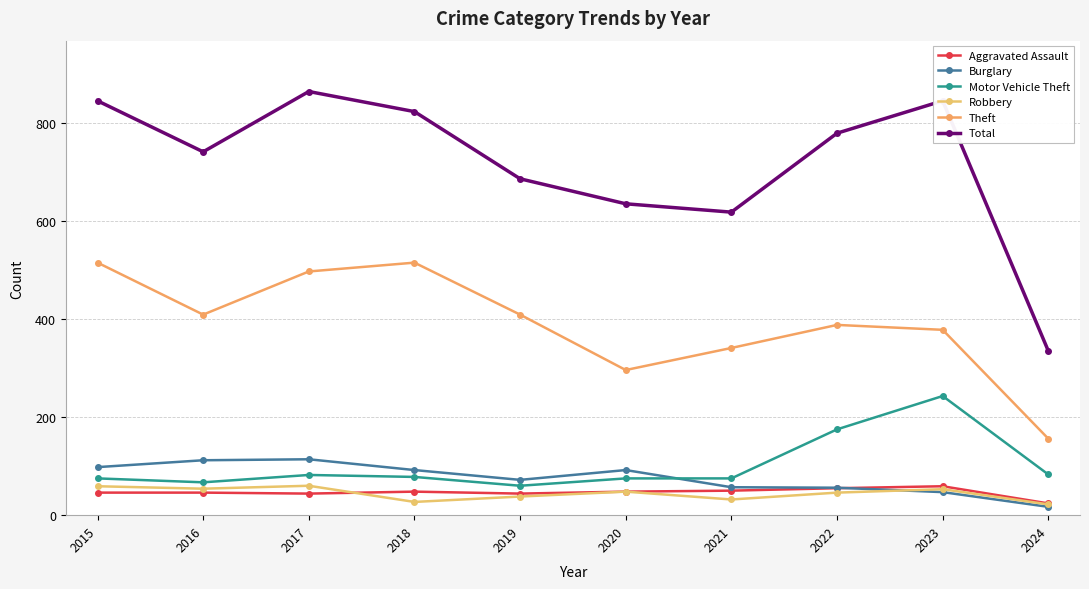

True or false: Theft has more than 0 interior local peaks.

True